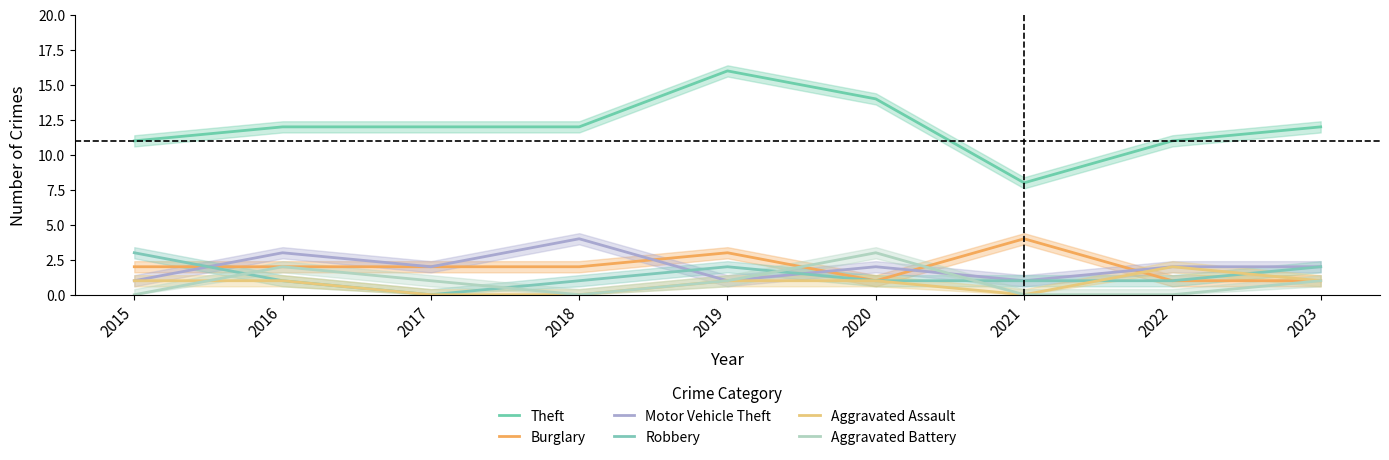

What is the difference between the maximum and second lowest values in the Motor Vehicle Theft series?

3